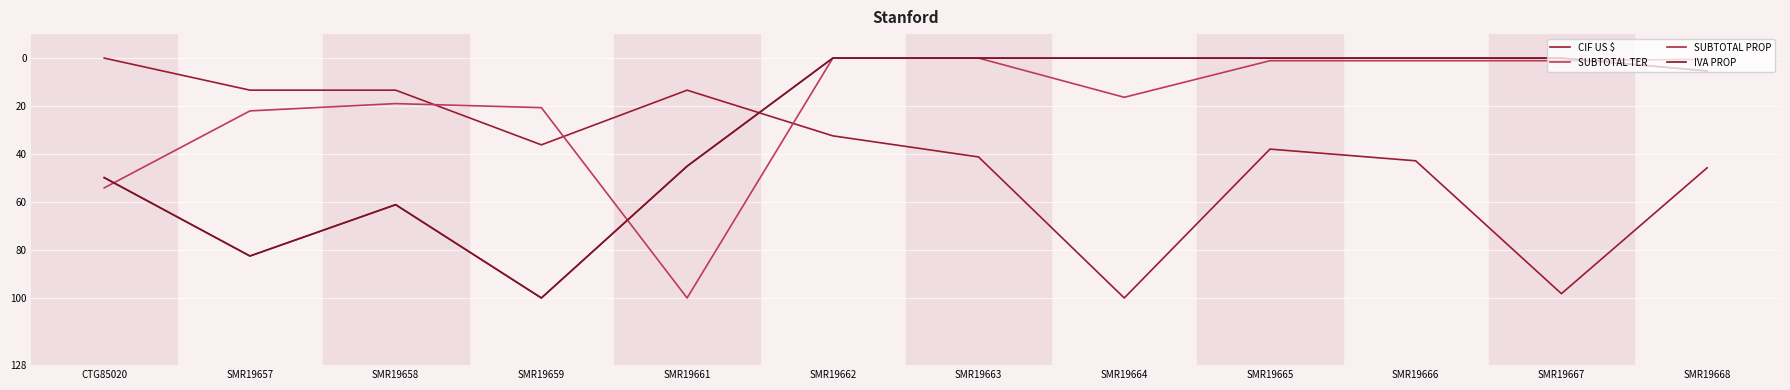

Where does the SUBTOTAL PROP series first go above 5?

CTG85020